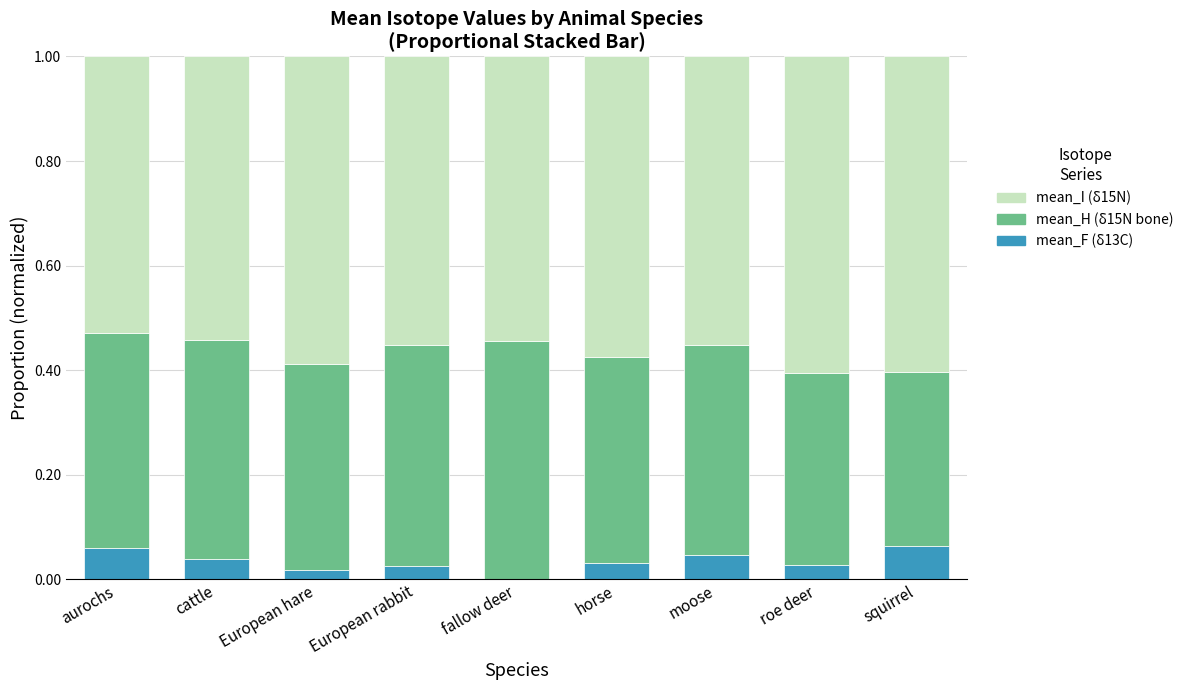

What is the total value across all series at cattle?

1.0